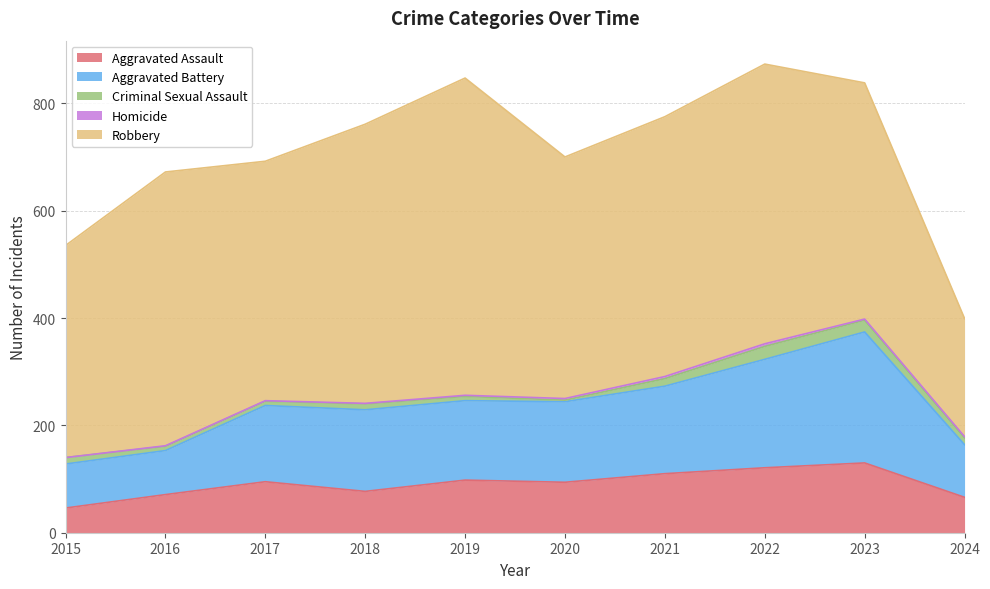

What is the sum of all Criminal Sexual Assault values?

123